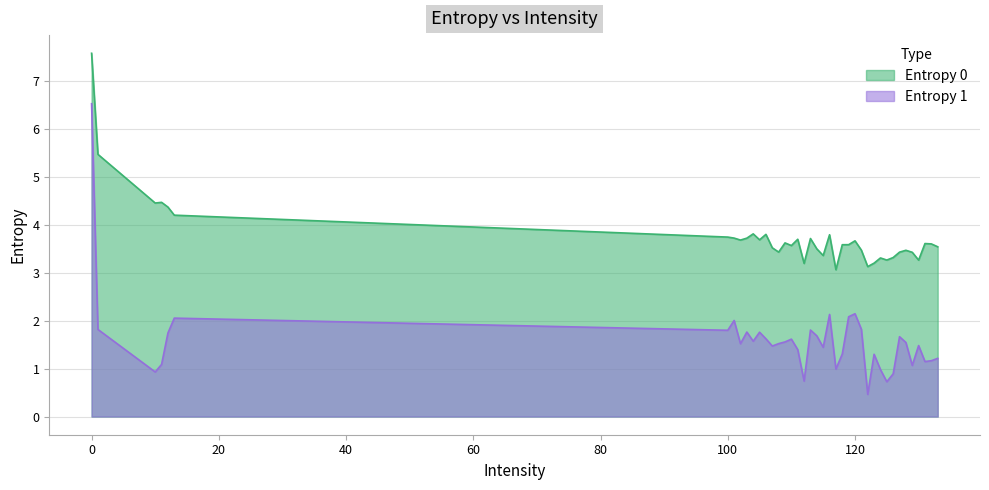

Is it true that Entropy 1 equals 1.4 at 115?

True